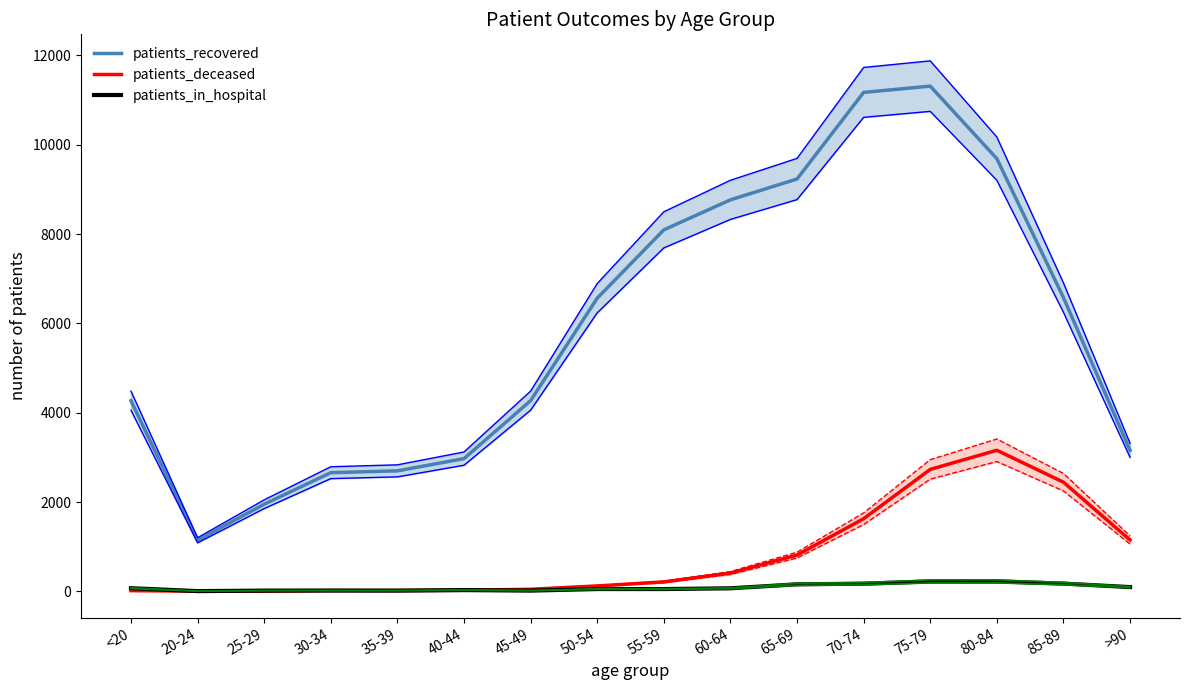

Reading left to right, what are all the values shown in this chart?

patients_recovered: 4269	1143	1951	2657	2698	2972	4270	6564	8095	8767	9234	11173	11314	9690	6578	3158
patients_deceased: 15	4	3	16	17	23	46	121	211	410	812	1626	2730	3159	2444	1151
patients_in_hospital: 70	5	16	18	16	28	16	51	51	68	157	171	221	222	173	95